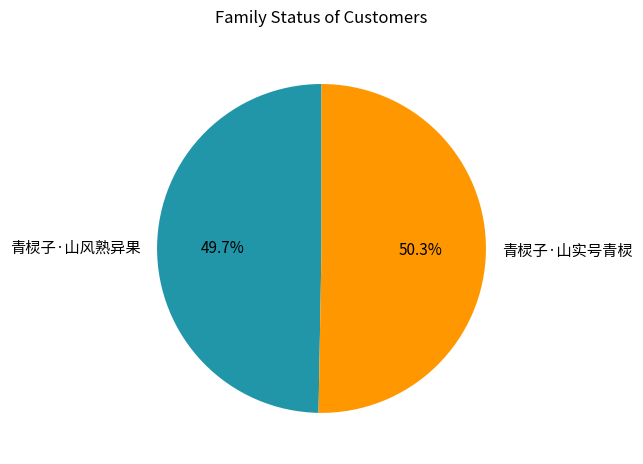

What is the ratio of the value at 青棂子·山风熟异果 to the value at 青棂子·山实号青棂?

1.0